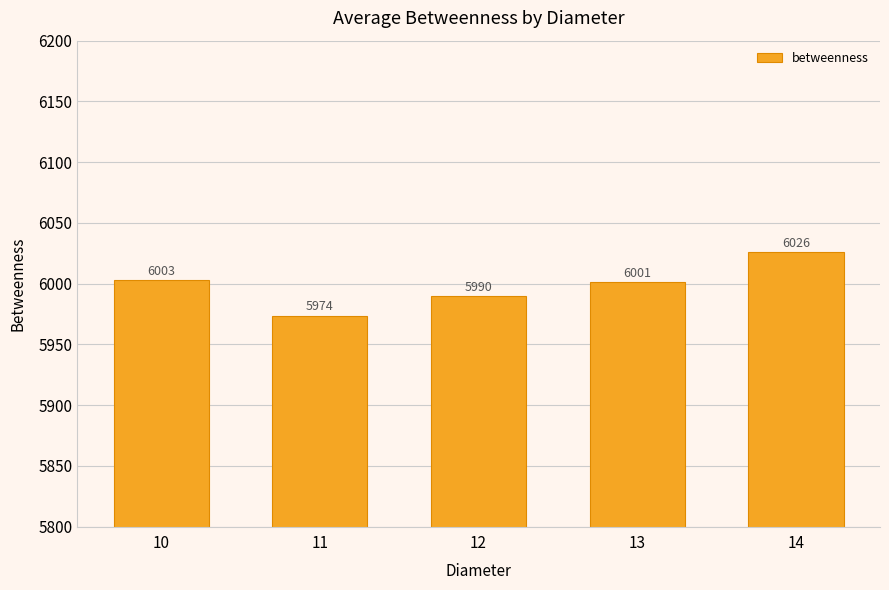

What is the difference between the second highest and second lowest values?

13.1